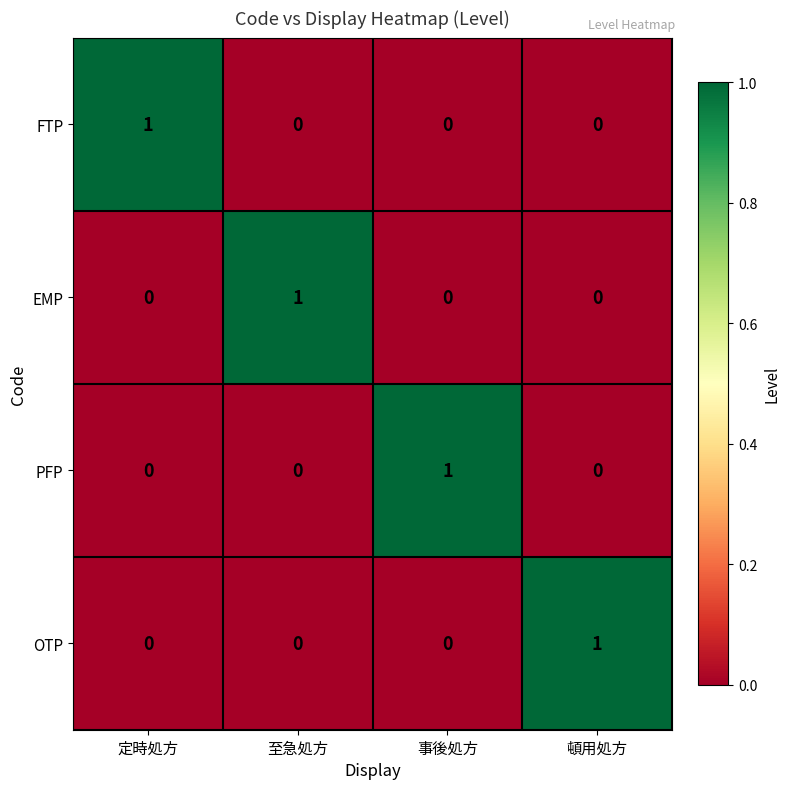

At how many categories does at least one series exceed 0?

4